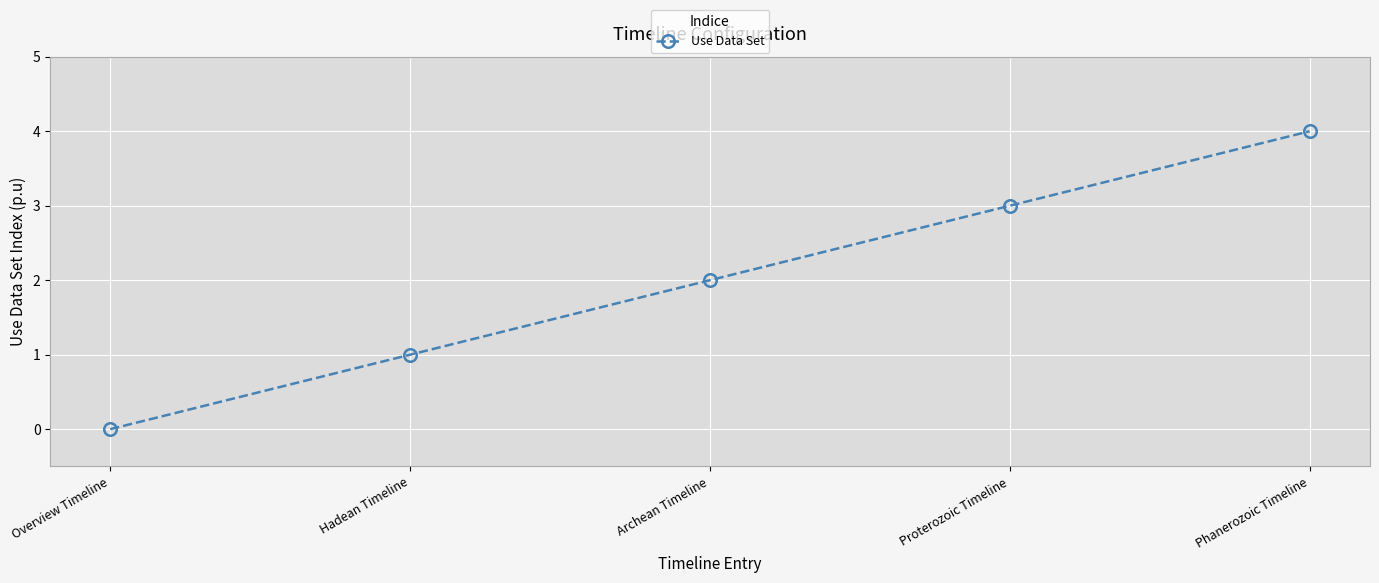

Rank the categories by value from highest to lowest.

Phanerozoic Timeline, Proterozoic Timeline, Archean Timeline, Hadean Timeline, Overview Timeline